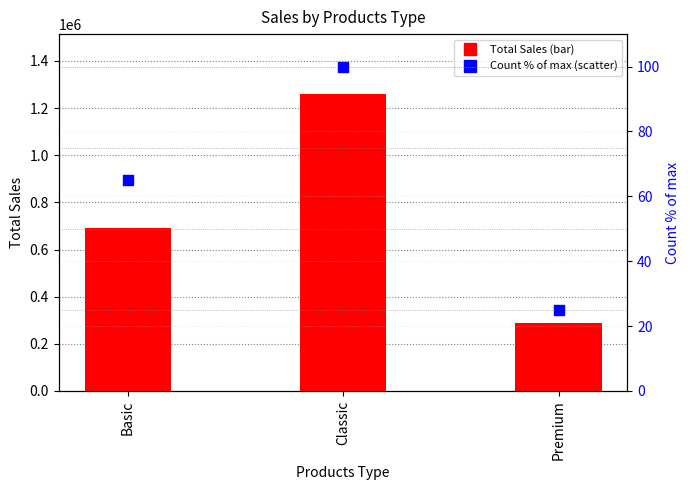

Which series reaches the minimum Y coordinate?

Count % of max